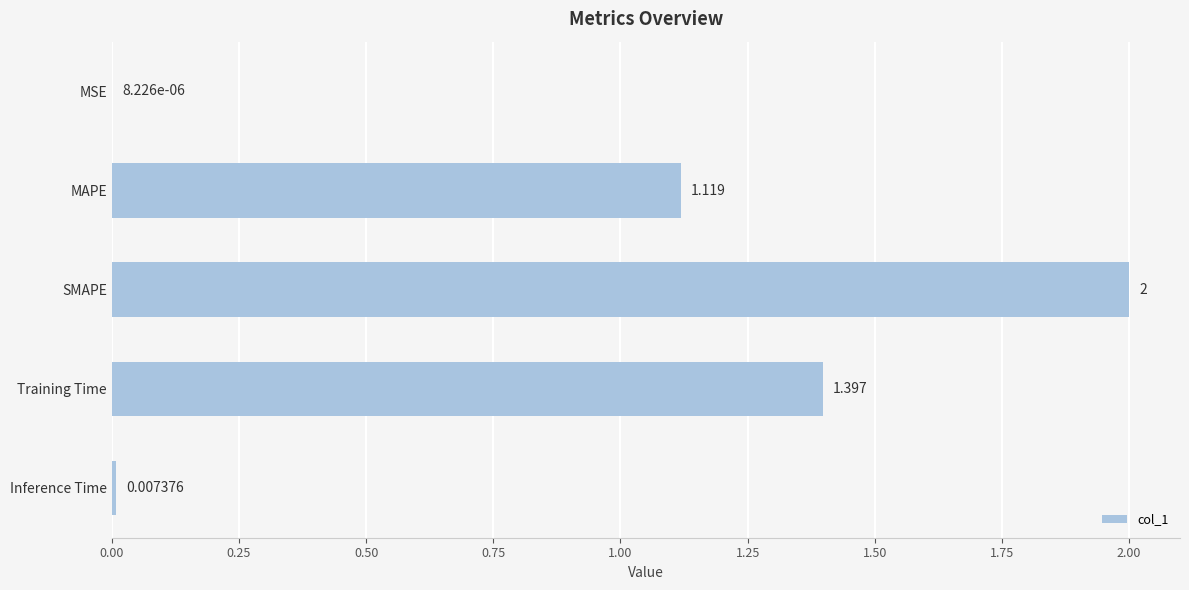

Which category has the highest value across all series?

SMAPE